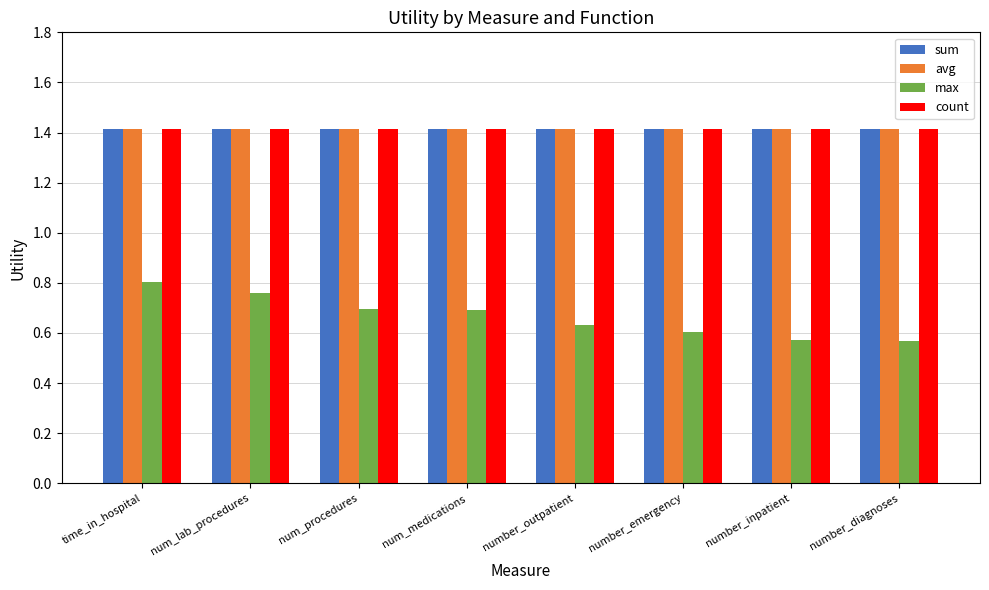

What is the lowest value of the avg series?

1.4